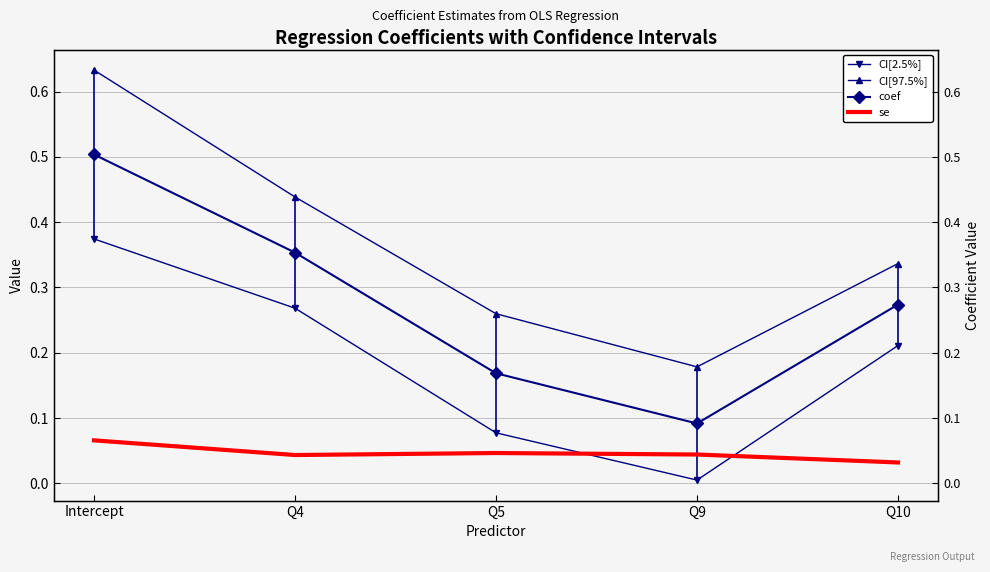

What is the label of the 2nd point from the left?

Q4